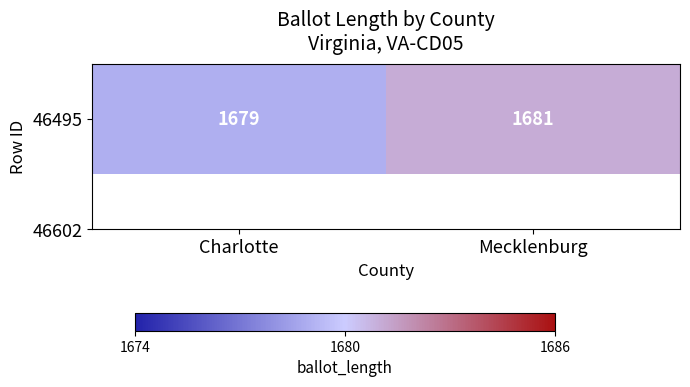

Reading left to right, what are all the values shown in this chart?

1679	1681